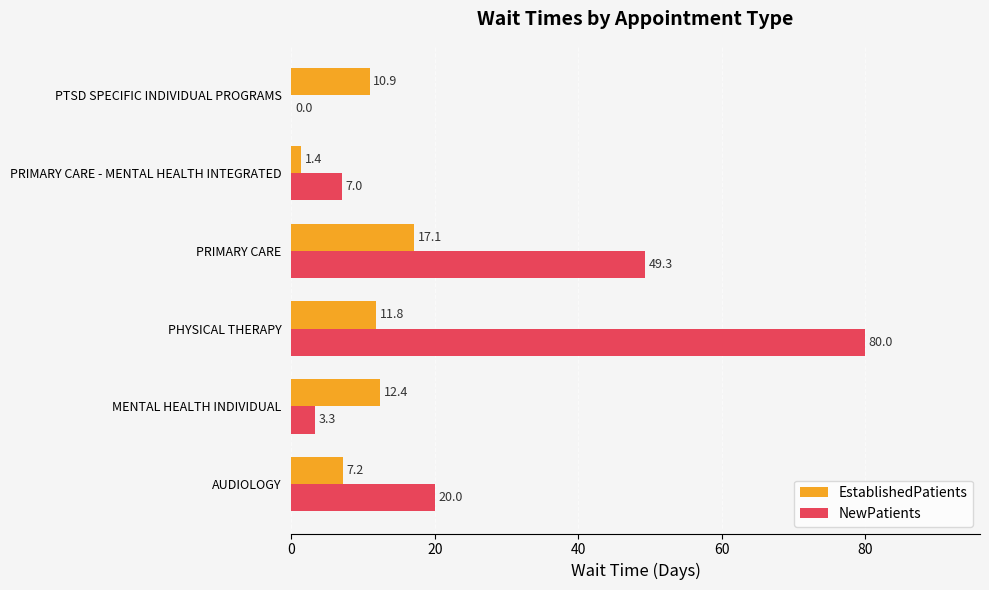

What are all the series names shown in the legend?

EstablishedPatients, NewPatients